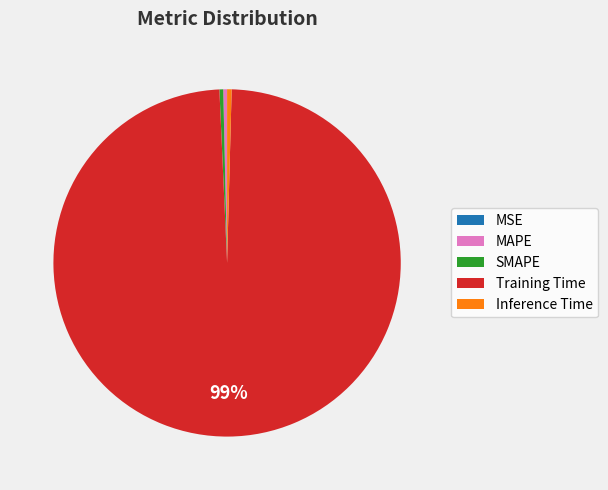

Combined, do MAPE and Inference Time account for over 50%?

No